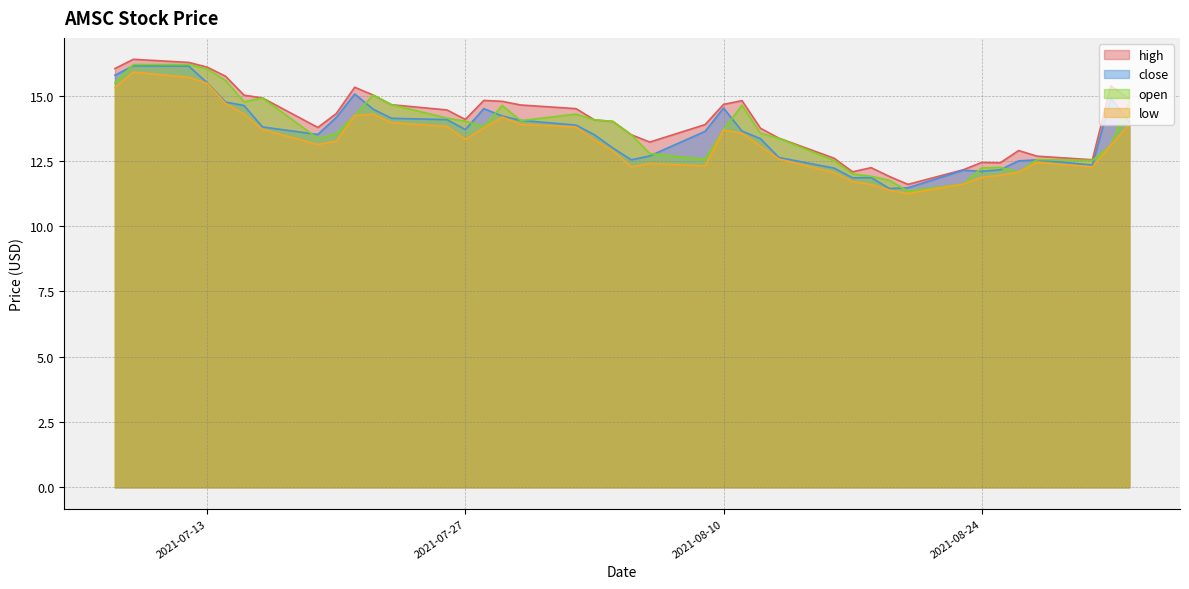

True or false: high and low cross at least once.

False